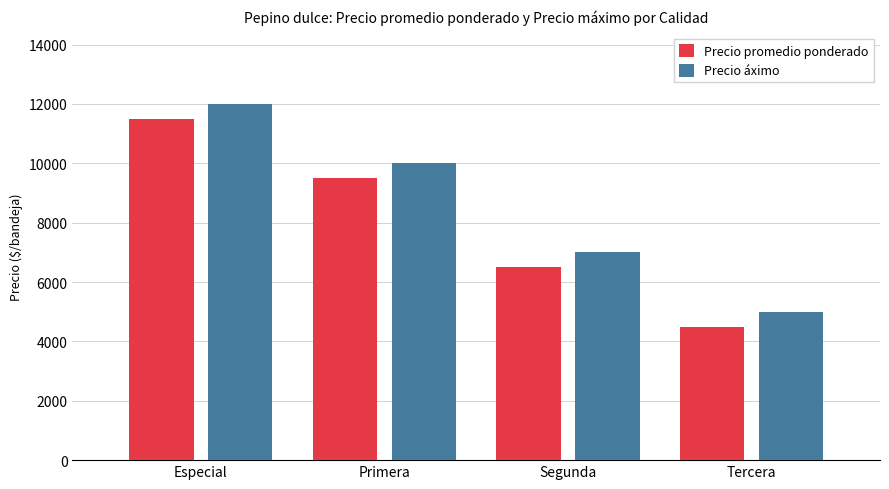

What is the spread (max minus min) of values at Primera?

500